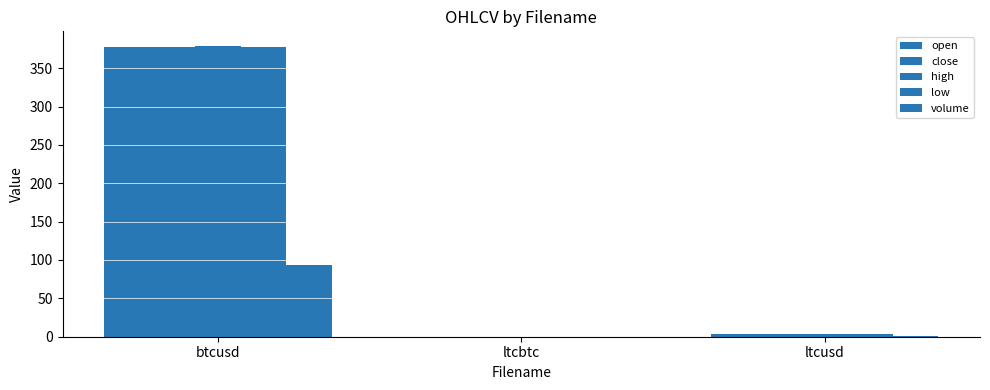

Does the chart contain stacked bars?

No